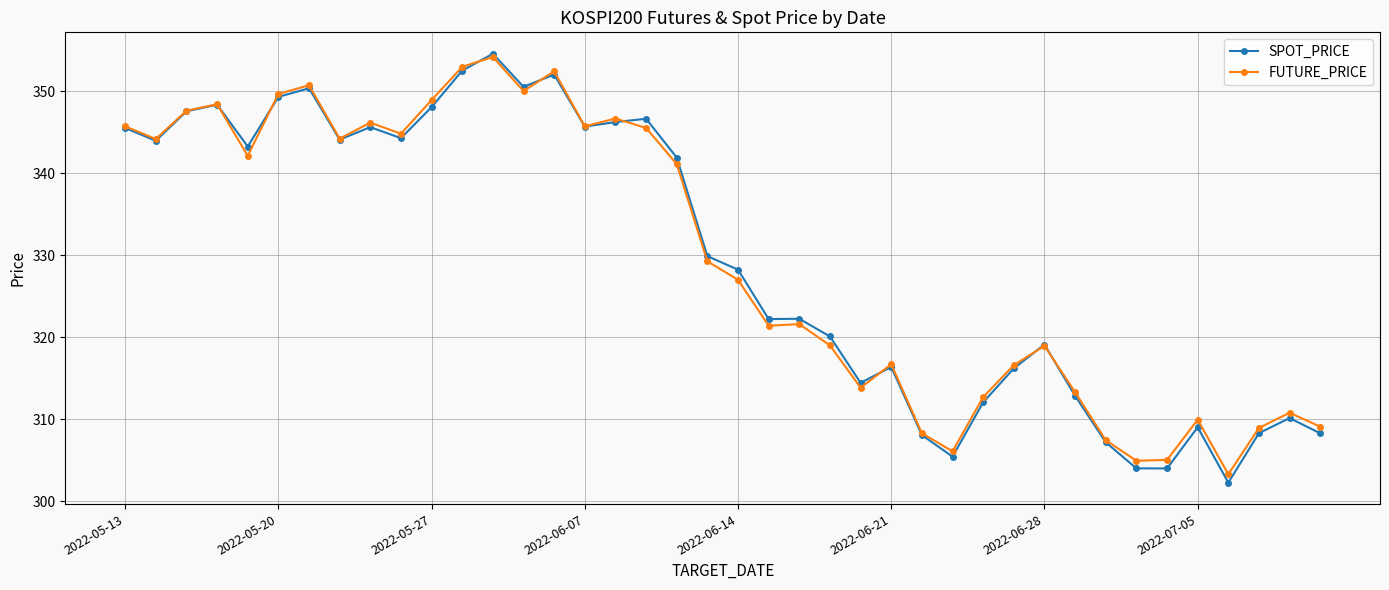

Is this an area chart (filled region under the line)?

No